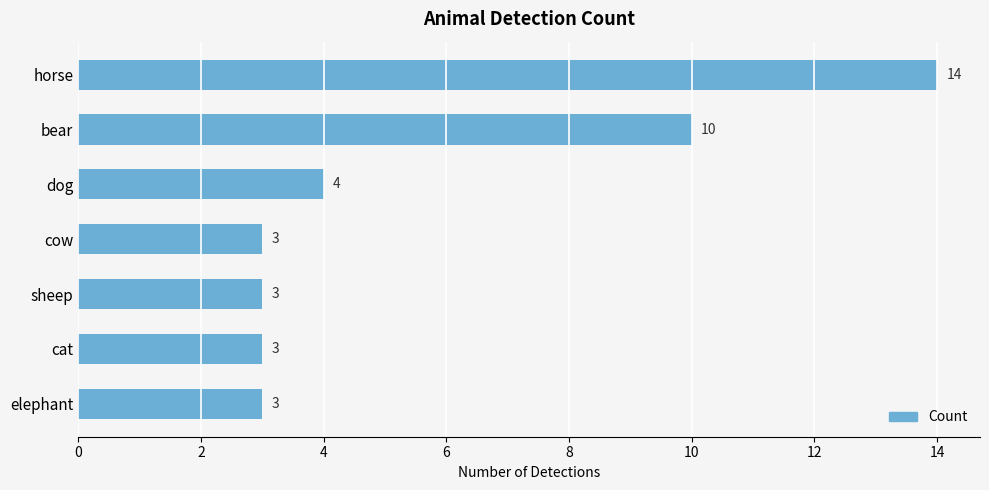

What is the sum of all values?

40